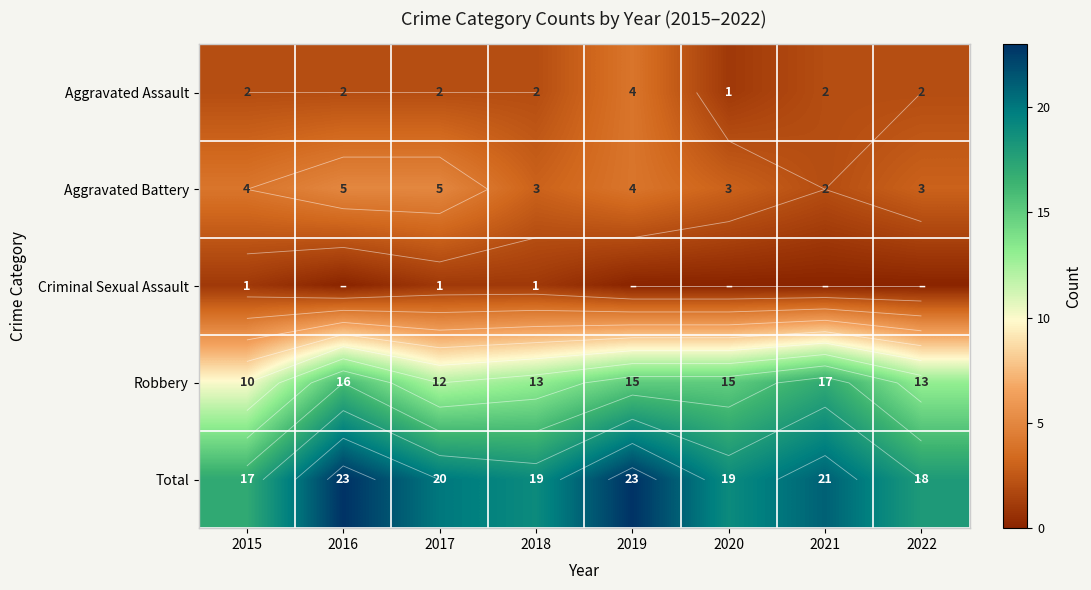

What is the difference between the maximum and minimum values in the Total series?

6